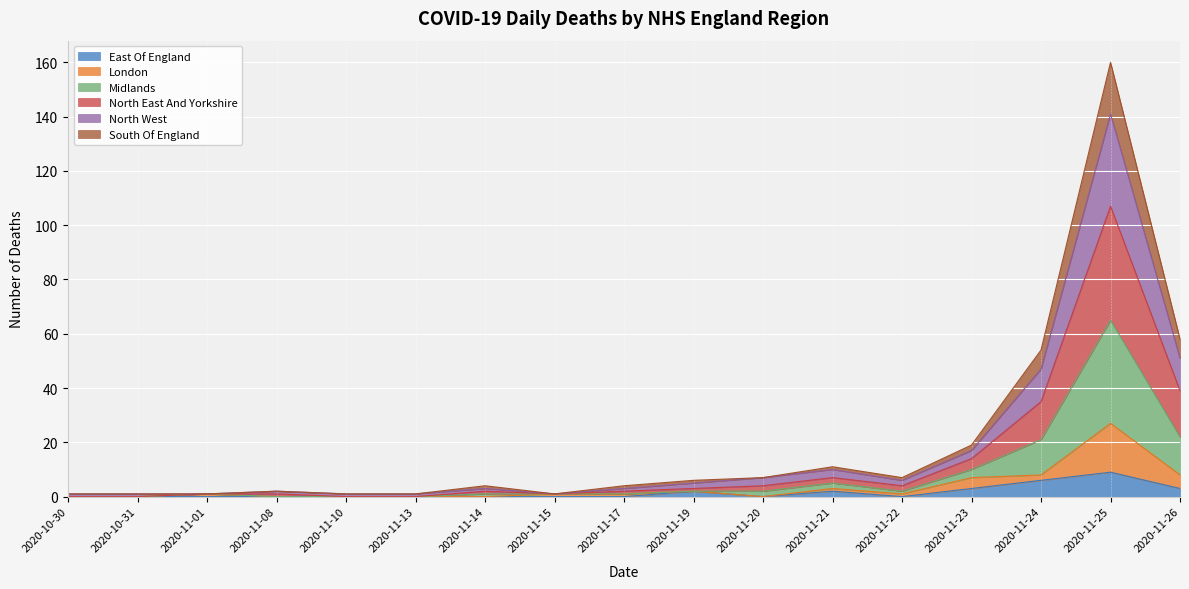

The value of East Of England at 2020-11-08 is 6. True or false?

False